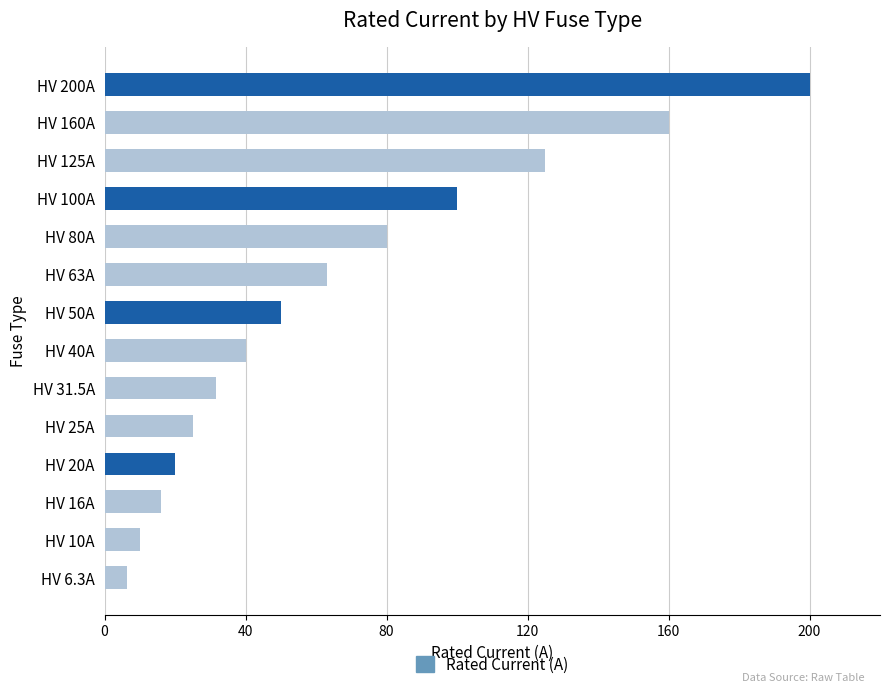

What is the minimum value shown in the chart?

6.3